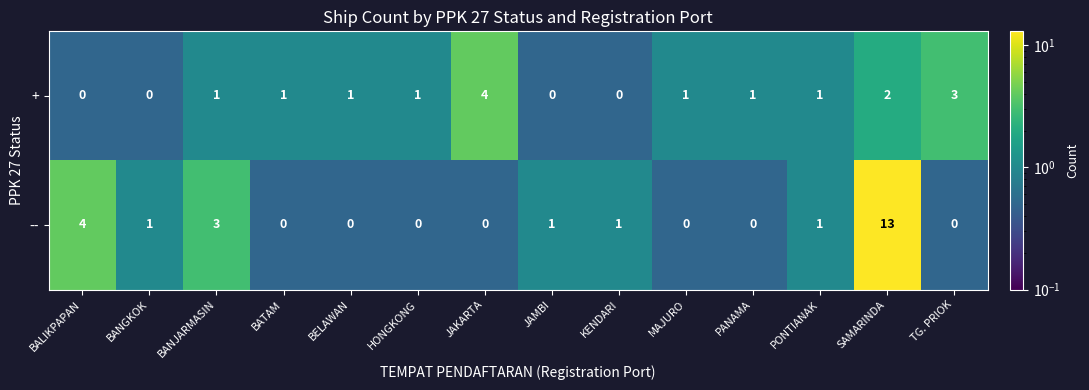

What is the maximum value shown in the chart?

13